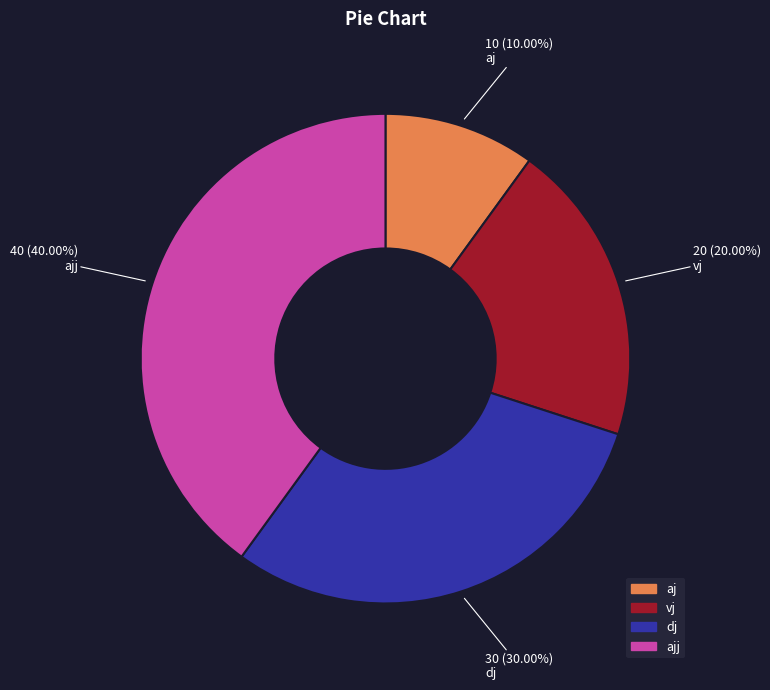

To the nearest percent, what is the difference between the largest and smallest slice percentages?

30%